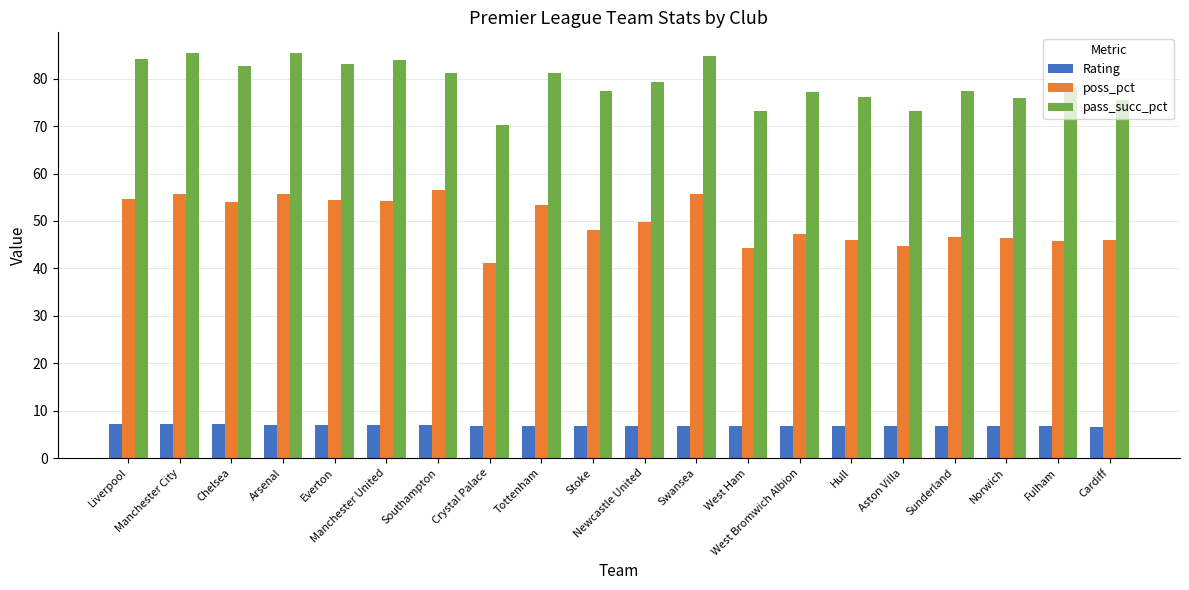

The pass_succ_pct series shows 81.1 at Tottenham. True or false?

True